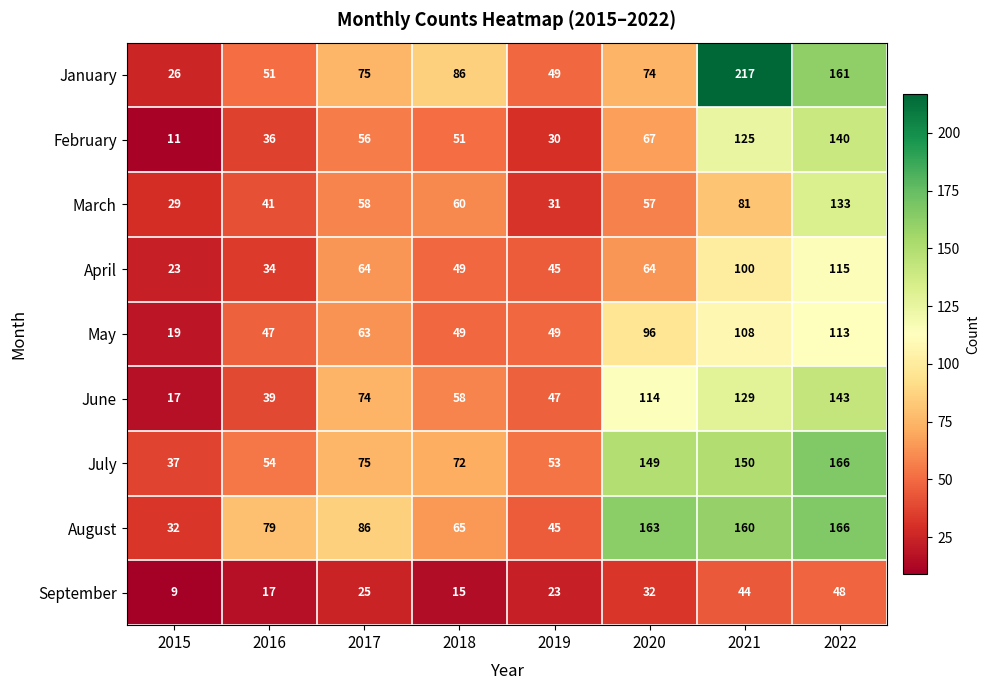

Is it true that August equals 72 at 2019?

False